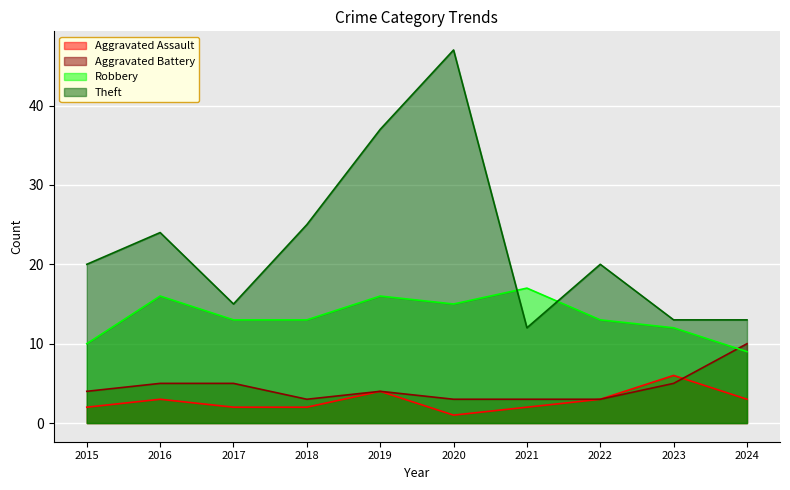

True or false: Robbery and Aggravated Assault cross at least once.

False